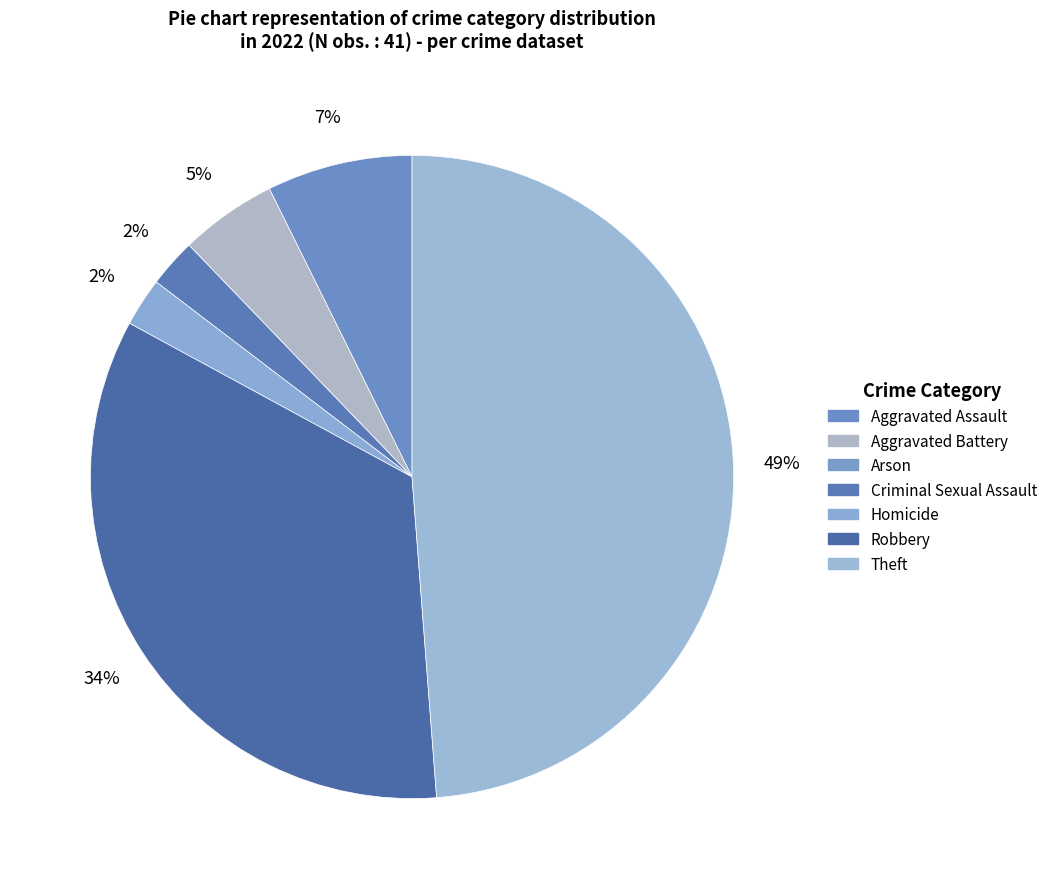

Count the number of slices in the pie.

7